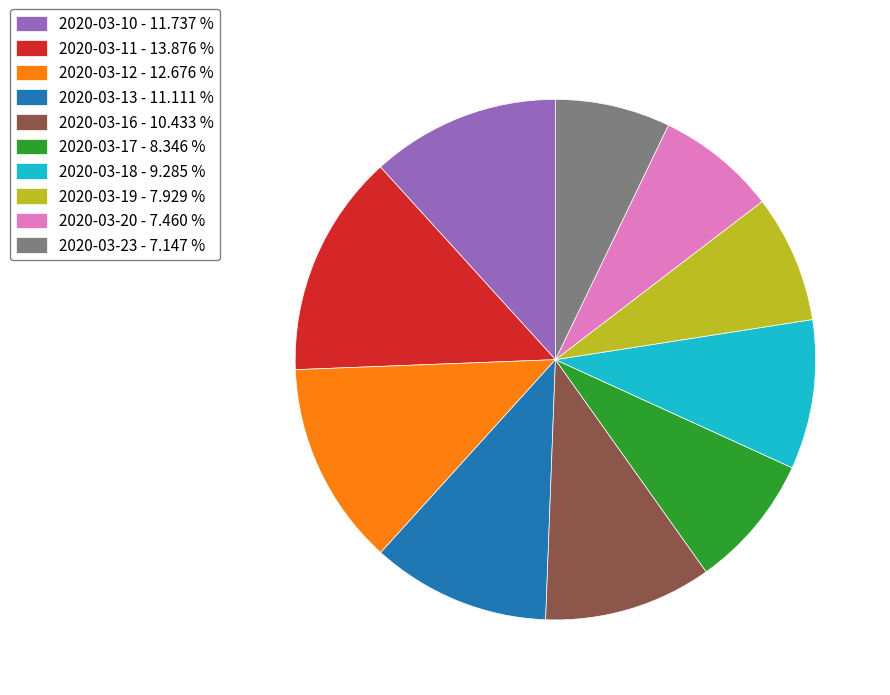

Is there a majority slice in this chart?

No